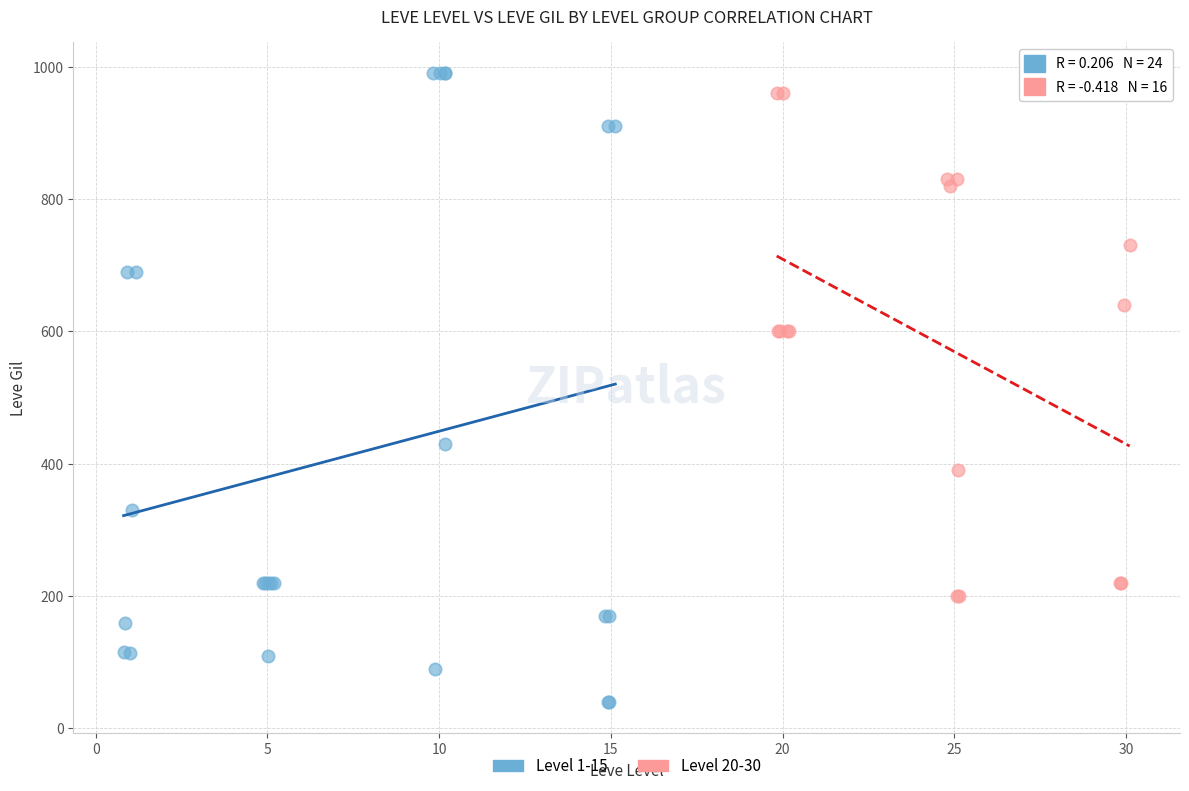

Which series contains the lowest Y value?

Level 1-15